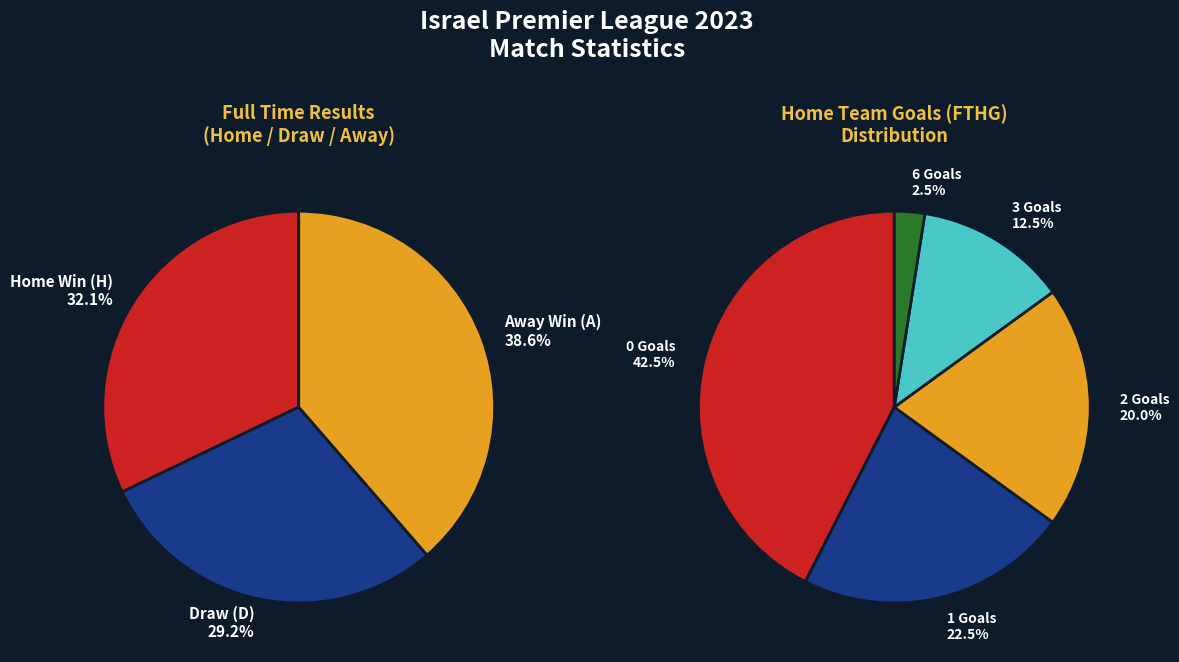

Is there a majority slice in this chart?

No